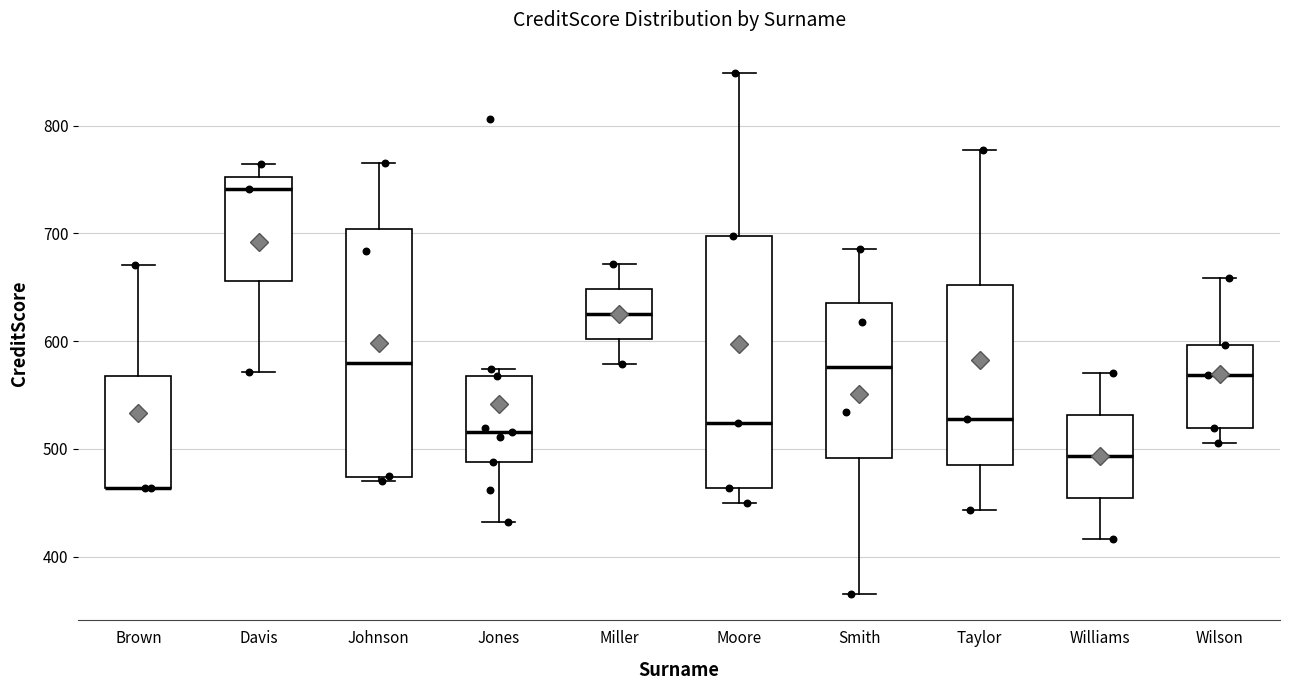

Reading left to right, transcribe this box plot: for each box, give where its median line is, the range the box spans, and where its two whiskers end, as read against the y-axis. The values are not printed on the chart, so give them approximately, as read against the axis.

Brown: median 460 (drawn on the box's lower edge), box 460 to 570, whiskers 460 to 670
Davis: median 740, box 660 to 750, whiskers 570 to 760
Johnson: median 580, box 470 to 700, whiskers 470 (just below the box's lower edge) to 770
Jones: median 520, box 490 to 570, whiskers 430 to 570 (just above the box's upper edge)
Miller: median 630, box 600 to 650, whiskers 580 to 670
Moore: median 520, box 460 to 700, whiskers 450 to 850
Smith: median 580, box 490 to 640, whiskers 370 to 690
Taylor: median 530, box 490 to 650, whiskers 440 to 780
Williams: median 490, box 450 to 530, whiskers 420 to 570
Wilson: median 570, box 520 to 600, whiskers 510 to 660